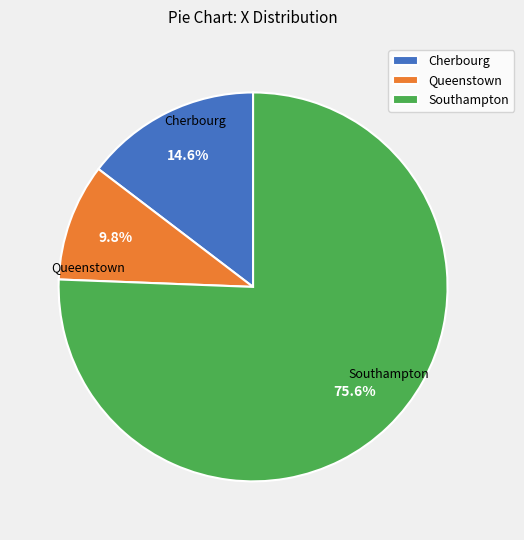

What percentage is NOT represented by Queenstown?

90.2%